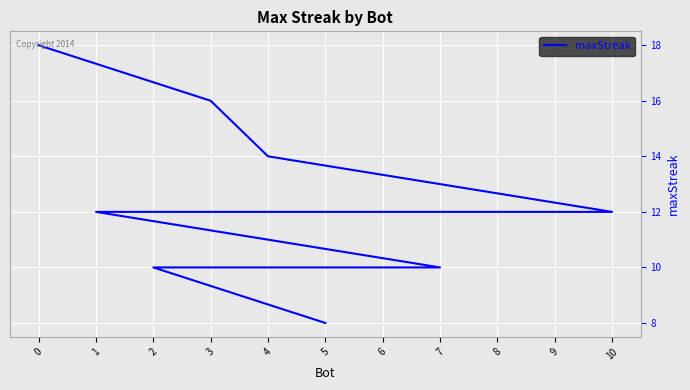

Is it true that the value at 0 is 18?

True